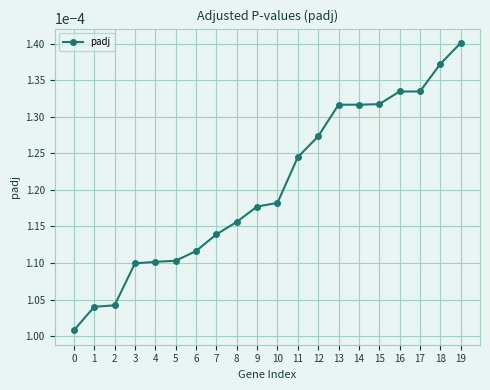

Which category has the highest value across all series?

19